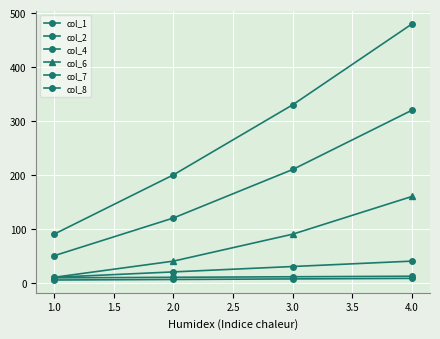

At 4.0, list the series in order from largest to smallest.

col_8, col_7, col_6, col_4, col_2, col_1